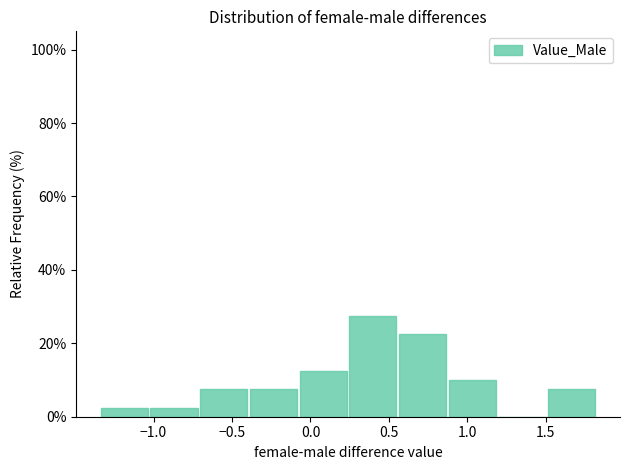

Reading left to right, list every bar in this chart as the range it spans on the x-axis followed by its height. Neither the bar edges nor the heights are printed on the chart, so give them approximately, as read against the axes.

-1.35 to -1.00: 2
-1.00 to -0.70: 2
-0.70 to -0.40: 8
-0.40 to -0.05: 8
-0.05 to 0.25: 12
0.25 to 0.55: 28
0.55 to 0.90: 22
0.90 to 1.20: 10
1.20 to 1.50: 0
1.50 to 1.85: 8